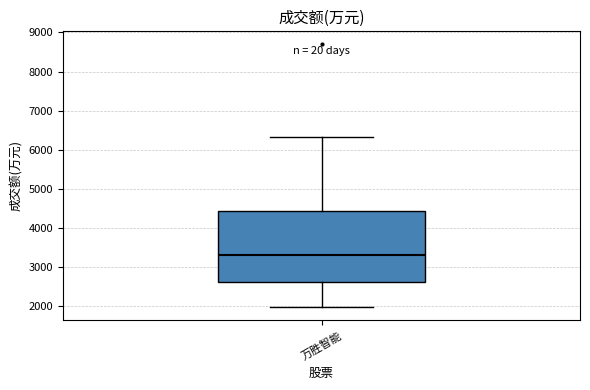

Transcribe this box plot: give where the median line is, the range the box spans, and where the two whiskers end, as read against the y-axis. The values are not printed on the chart, so give them approximately, as read against the axis.

median 3300, box 2600 to 4400, whiskers 2000 to 6300